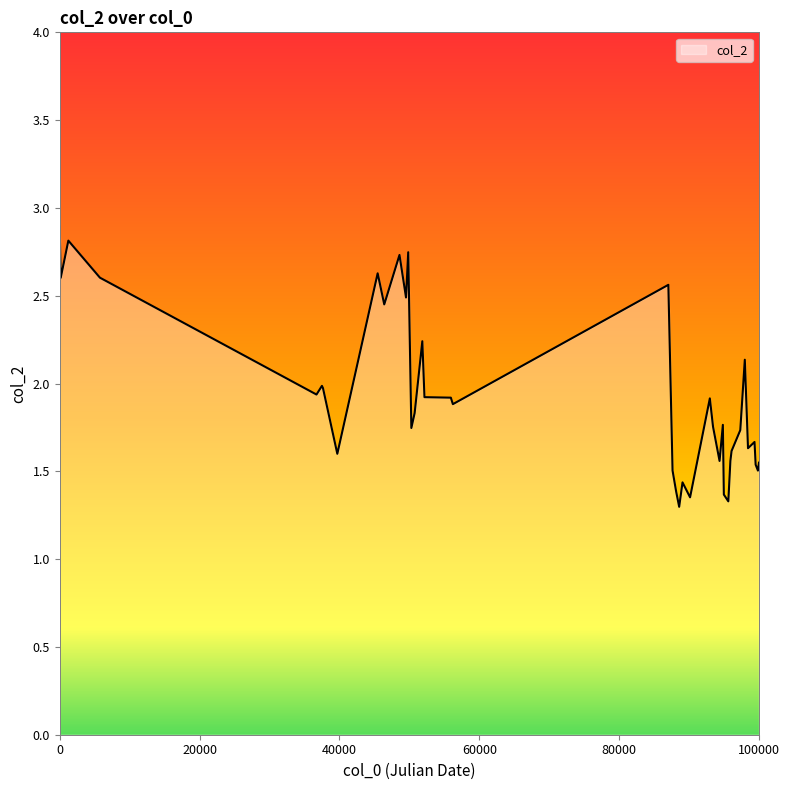

What is the greatest value displayed?

2.9